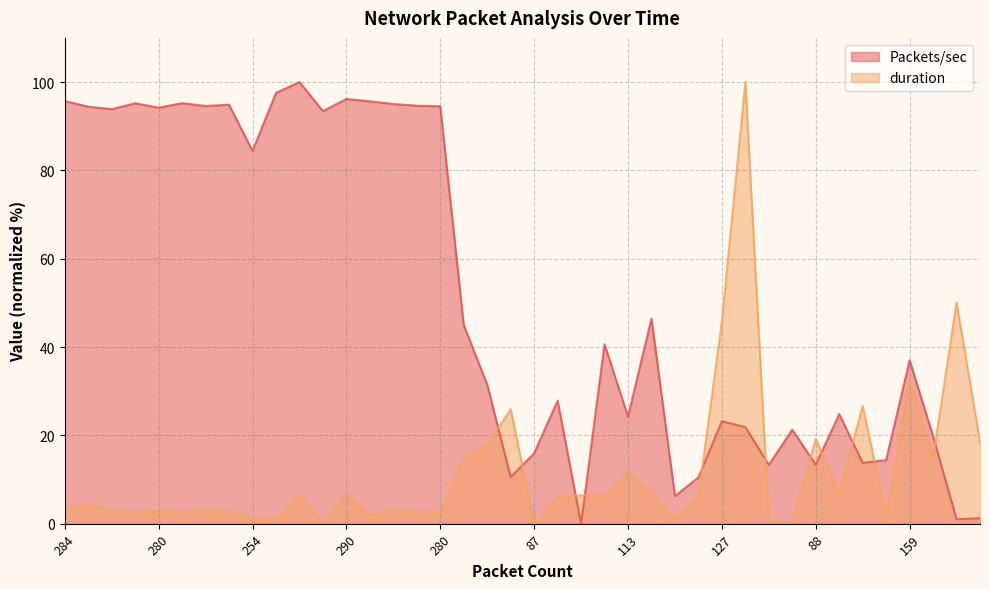

Does the chart have visible grid lines?

Yes